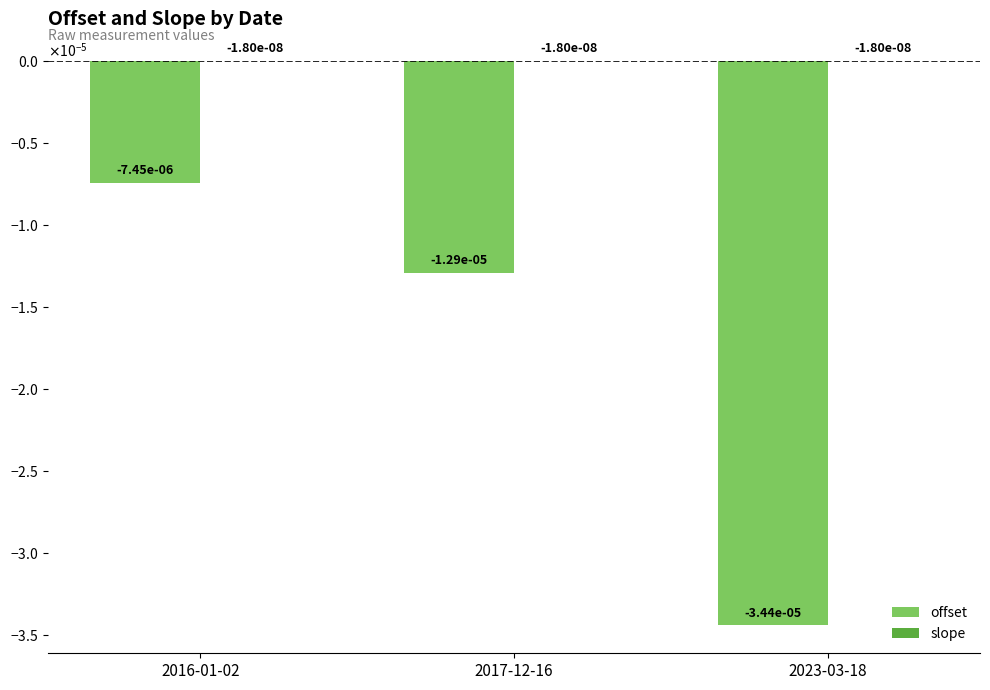

Which series has the largest total across all categories?

slope